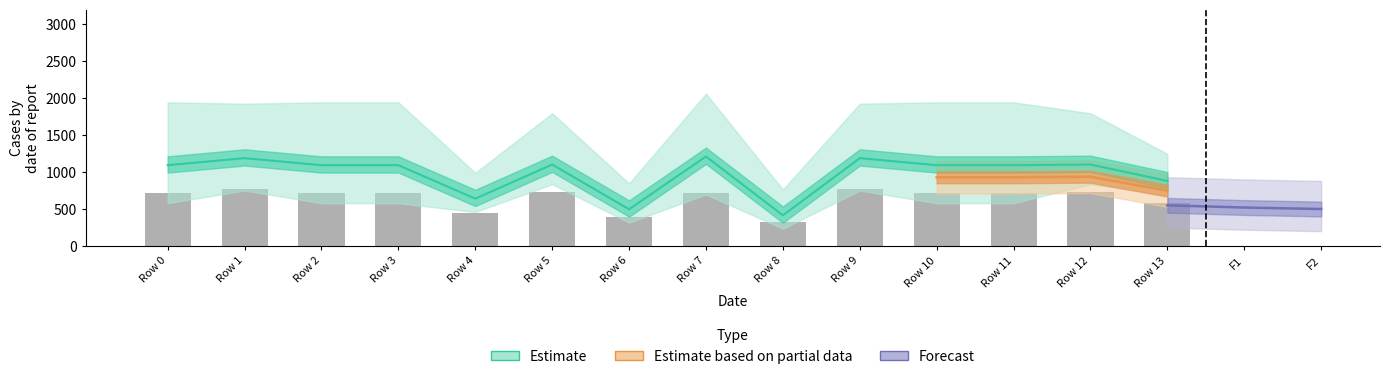

Is it true that the value at Row 4 is 728.3?

False